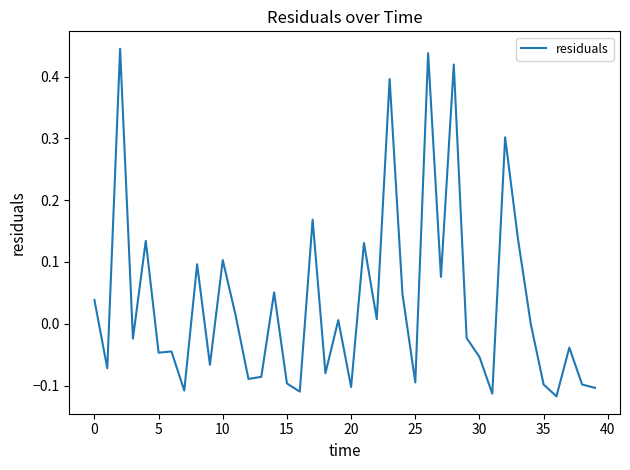

Is this an area chart (filled region under the line)?

No